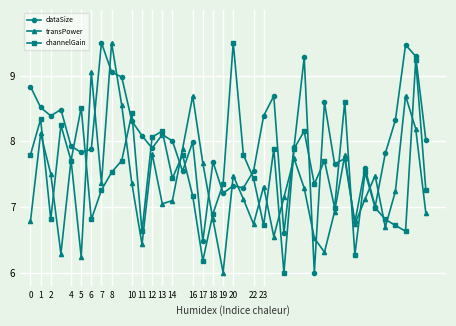

What is the highest value of the transPower series?

9.5